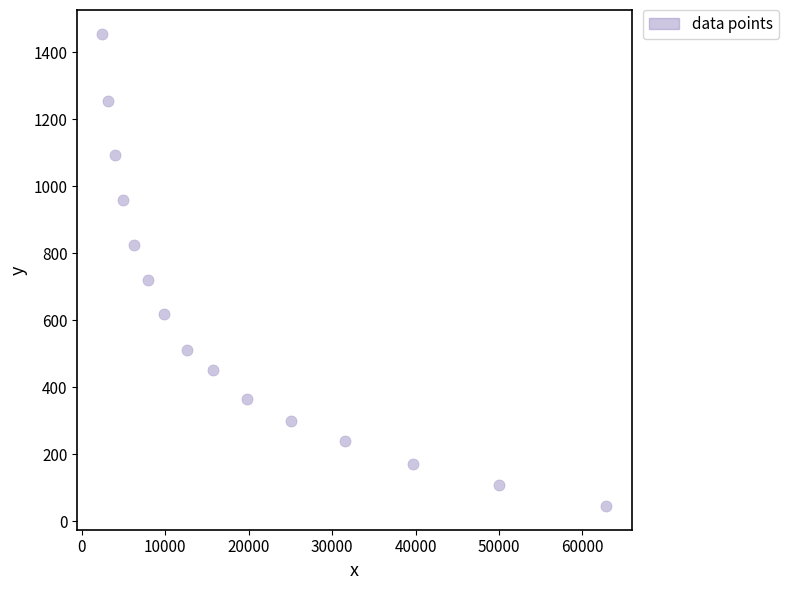

What is the range of Y values (max minus min)?

1409.2